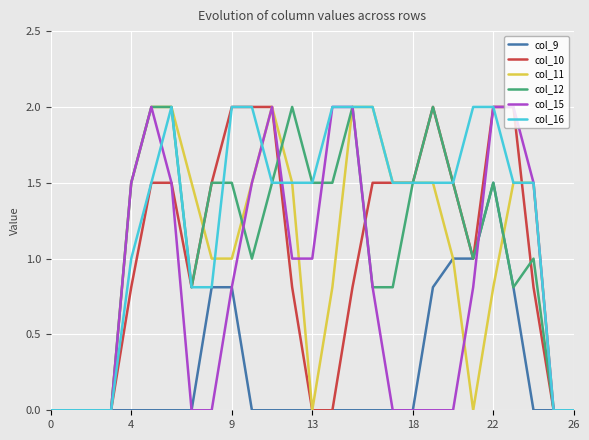

Which series has the largest total across all categories?

col_16